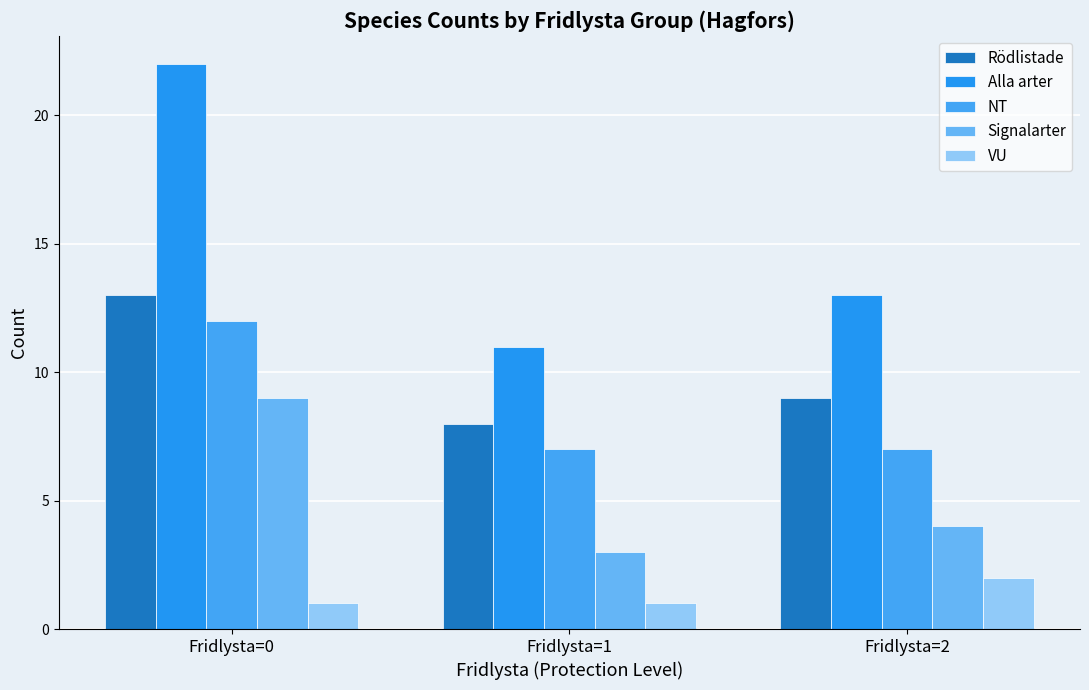

At Fridlysta=2, list the series in order from smallest to largest.

VU, Signalarter, NT, Rödlistade, Alla arter